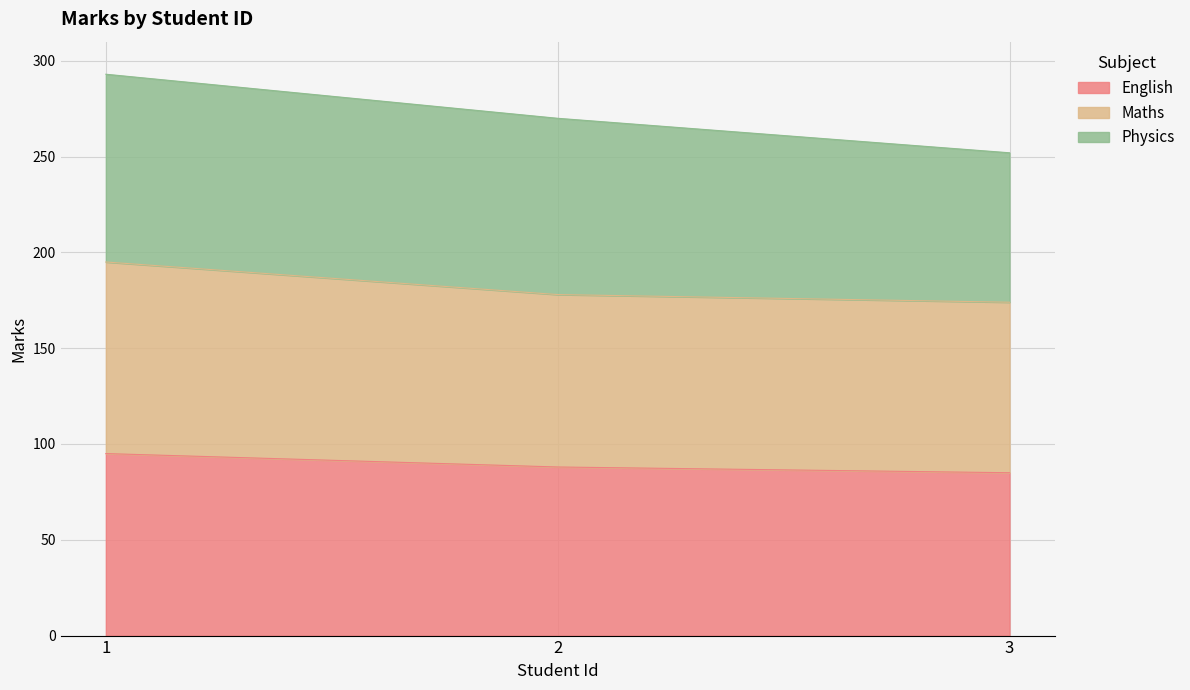

What is the total value across all series at 3?

252